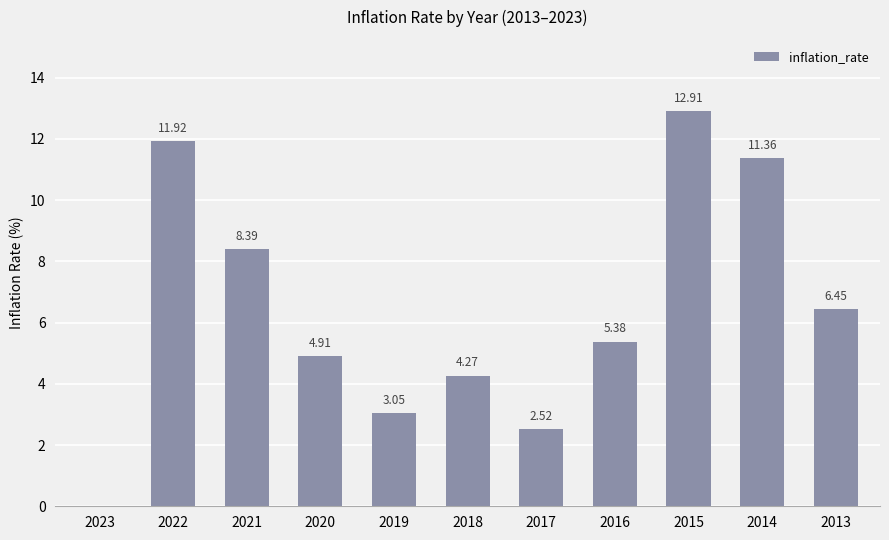

What is the change in value from 2019 to 2014?

+8.3